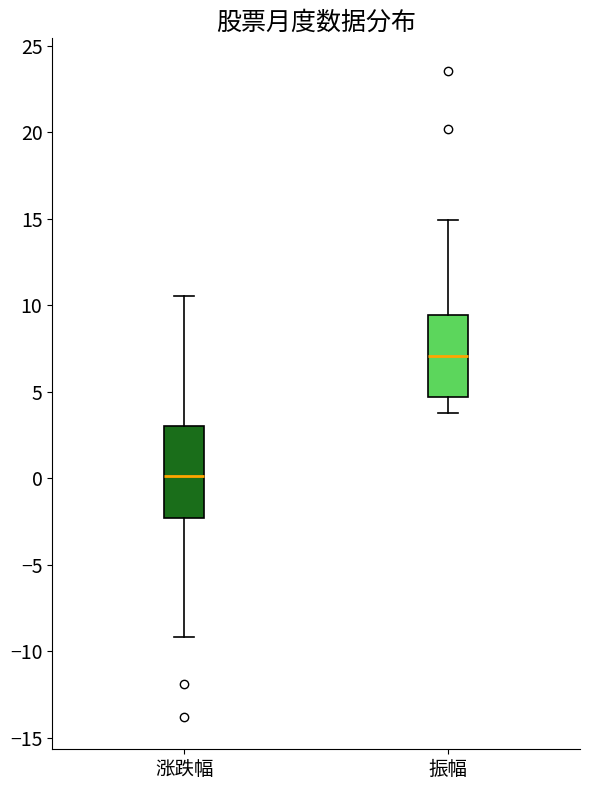

Reading left to right, transcribe this box plot: for each box, give where its median line is, the range the box spans, and where its two whiskers end, as read against the y-axis. The values are not printed on the chart, so give them approximately, as read against the axis.

涨跌幅: median 0.0, box -2.5 to 3.0, whiskers -9.0 to 10.5
振幅: median 7.0, box 4.5 to 9.5, whiskers 4.0 to 15.0